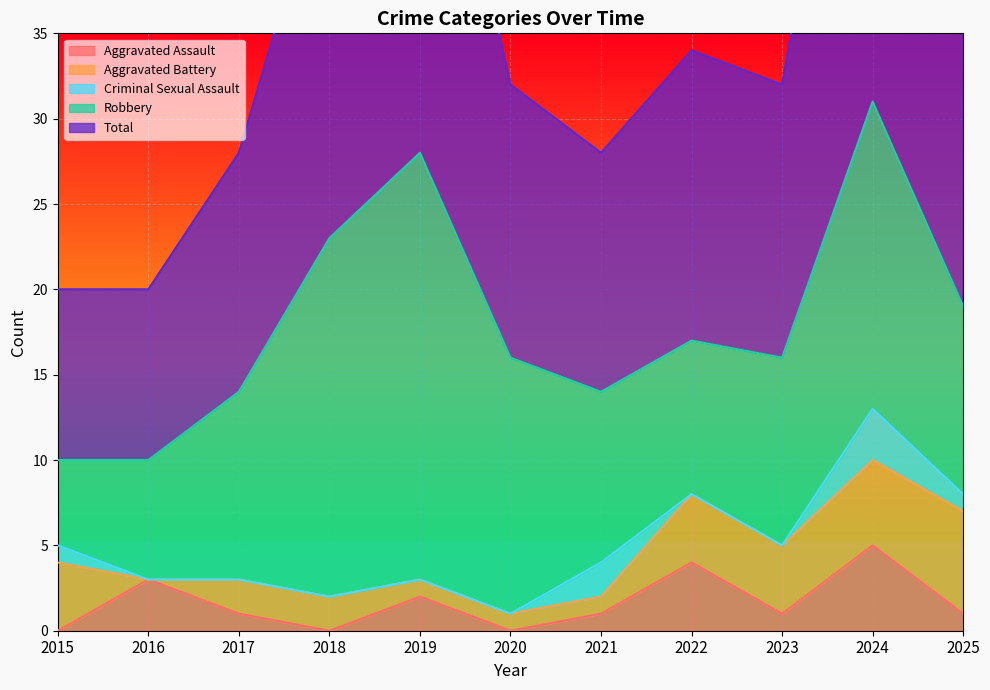

True or false: Robbery has more than 1 interior local peaks.

True